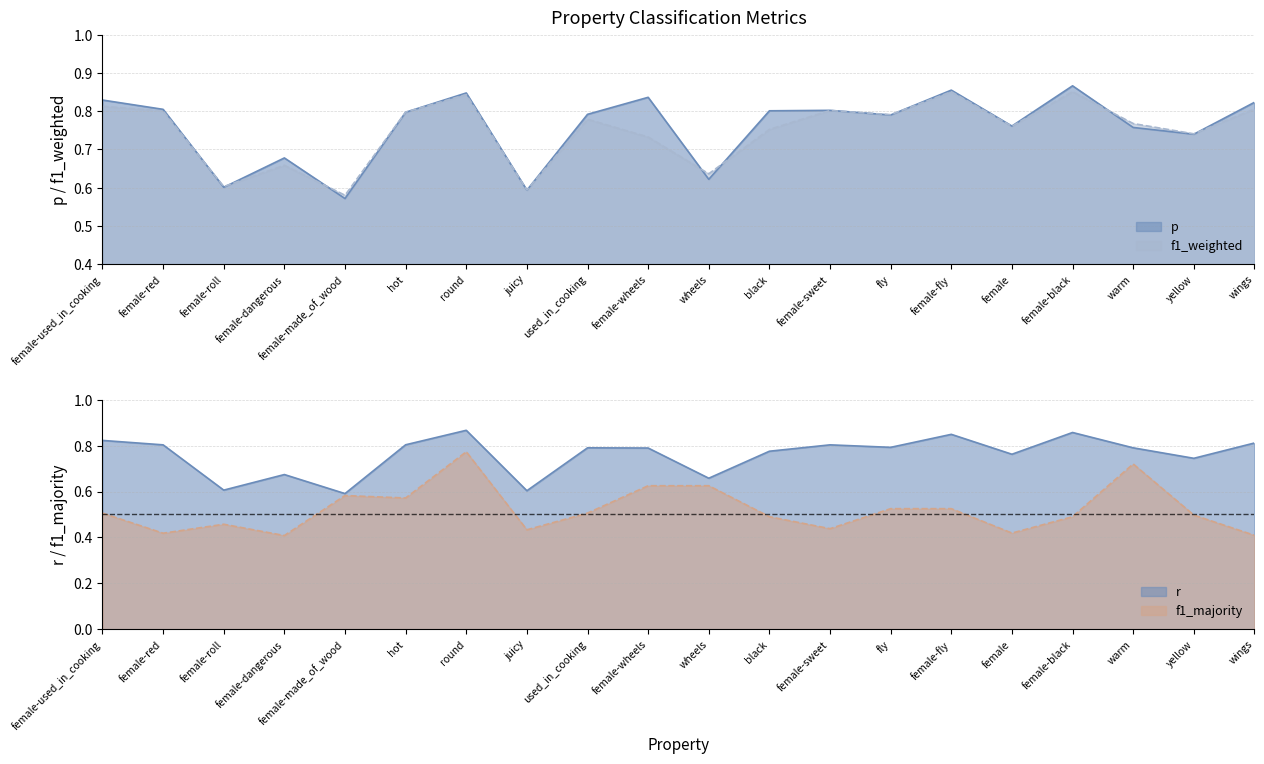

Which series changed the most between female-red and round?

f1_majority